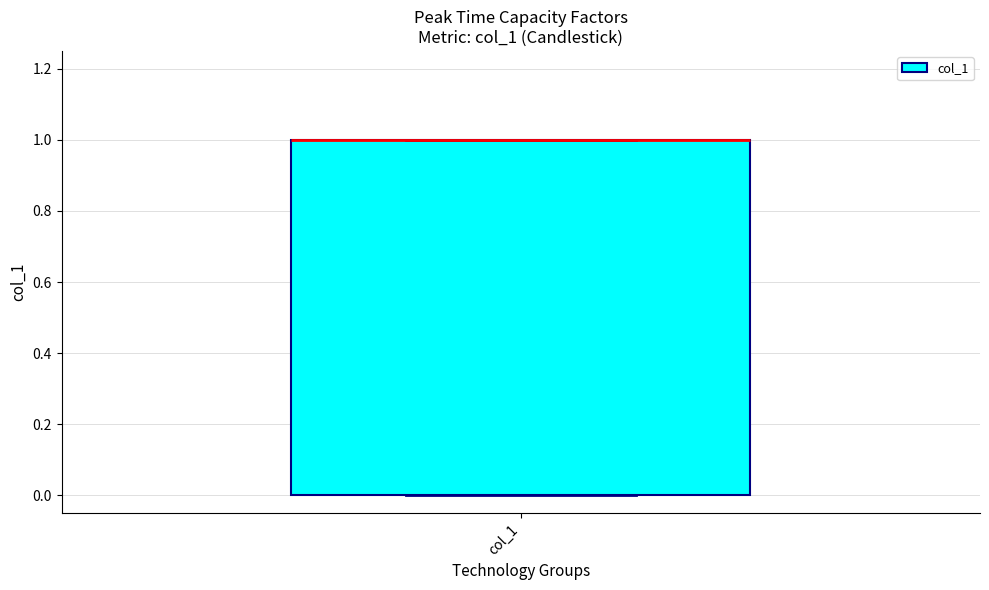

Where is the lower edge of the box for col_1 on the y-axis? The values are not printed on the chart, so give them approximately, as read against the axis.

0